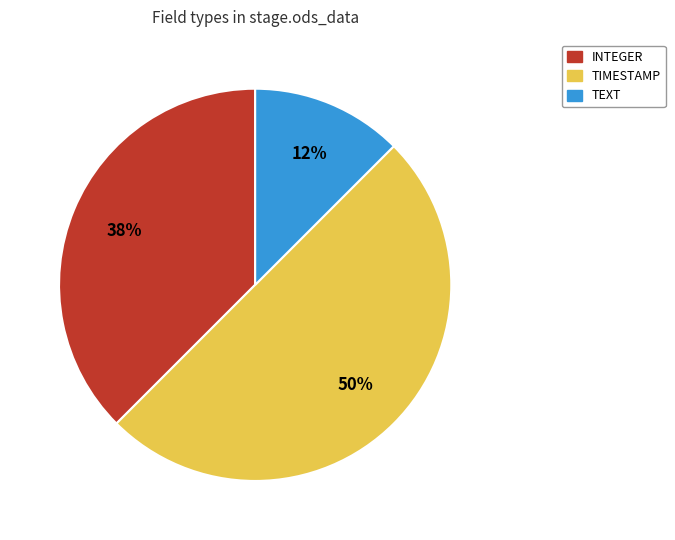

To the nearest percent, what is the average slice percentage?

33%